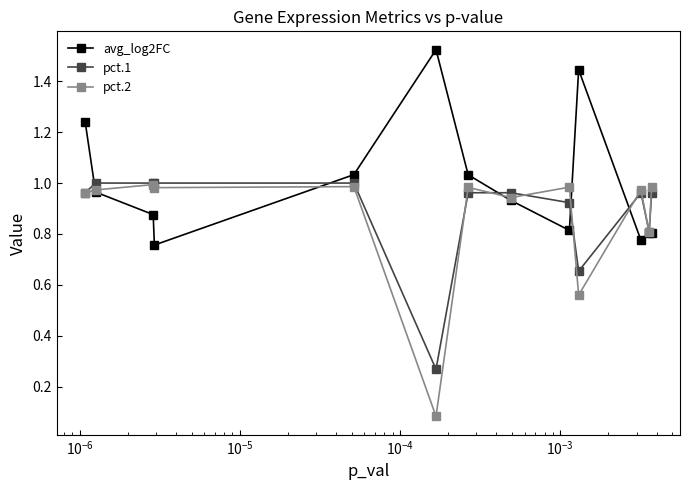

Which series has the largest total across all categories?

avg_log2FC